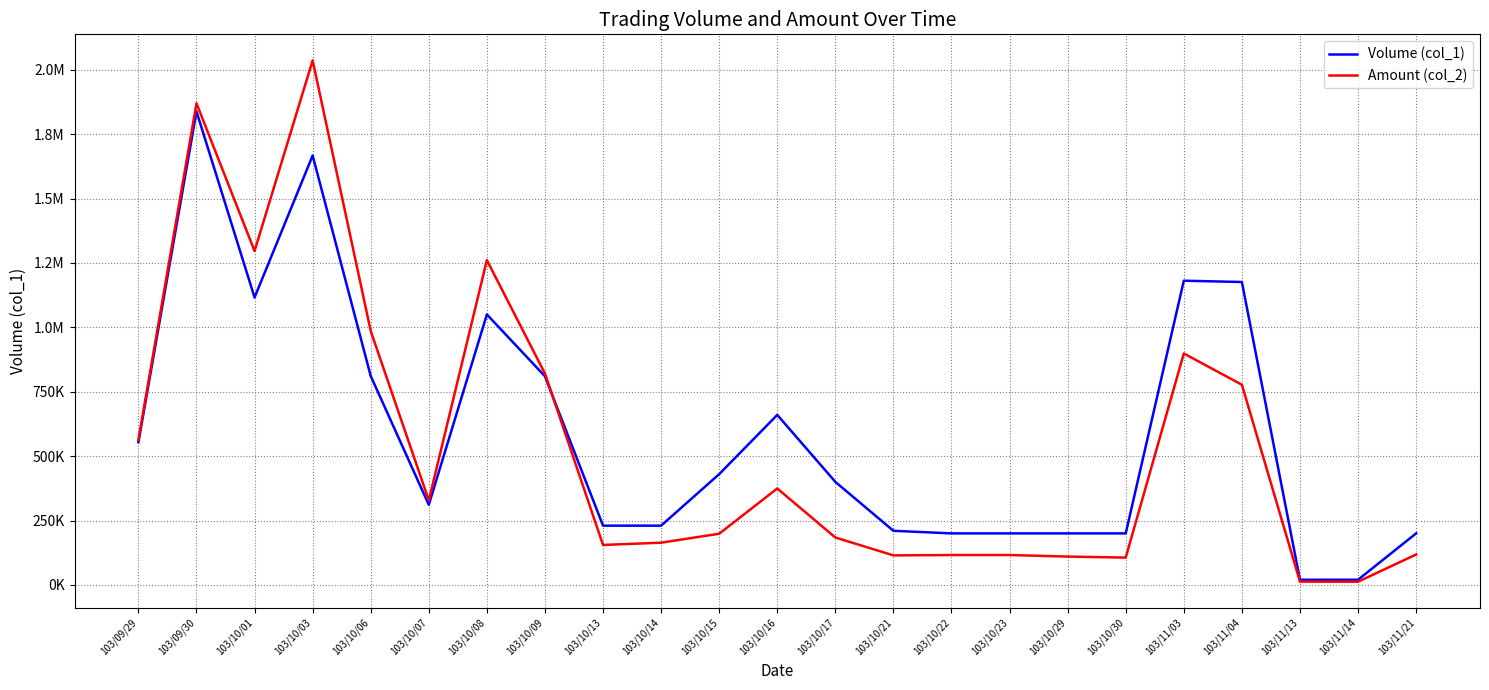

Read the Amount (col_2) value at 103/10/03, to the nearest 10.

2036390